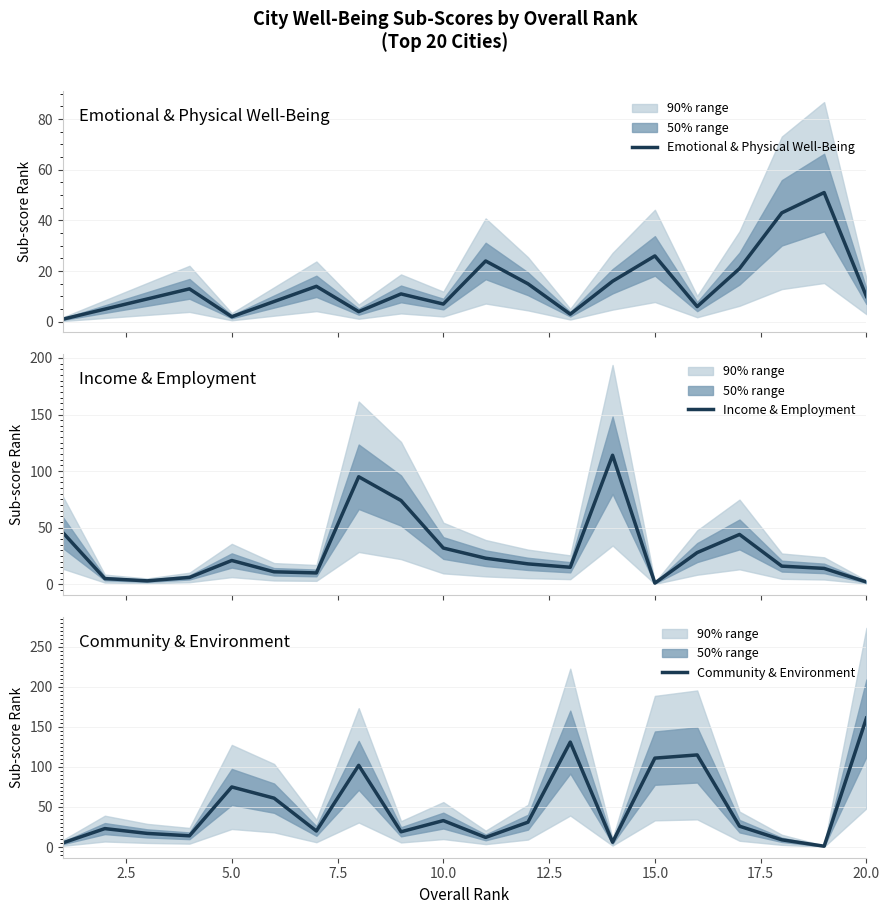

Does the chart have visible grid lines?

Yes